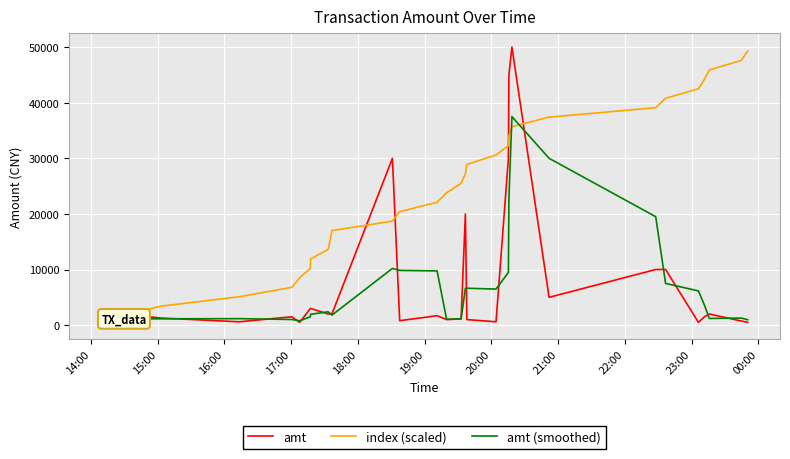

Which series has the largest total across all categories?

index (scaled)